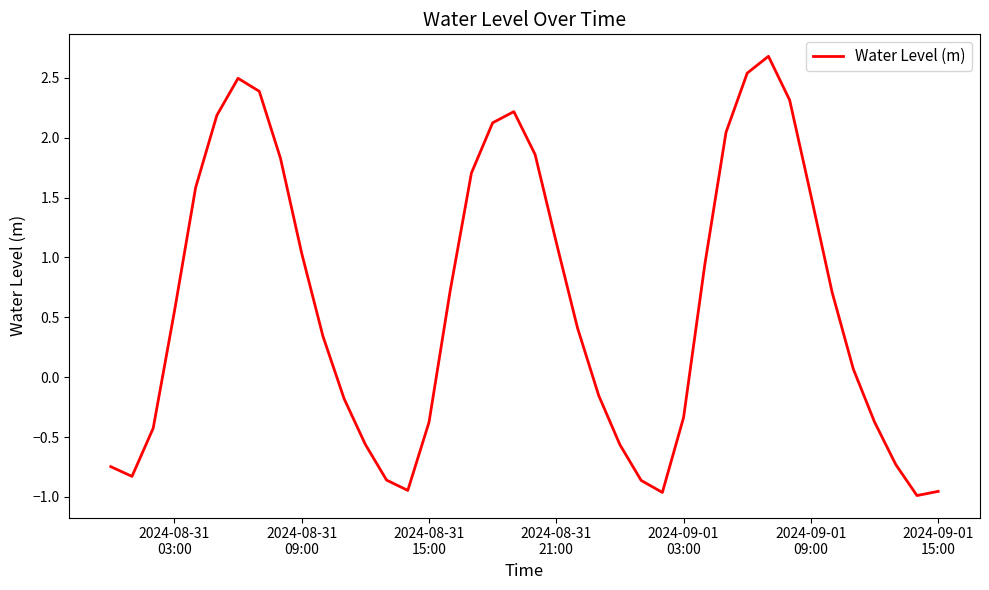

What is the difference between the maximum and minimum values?

3.7